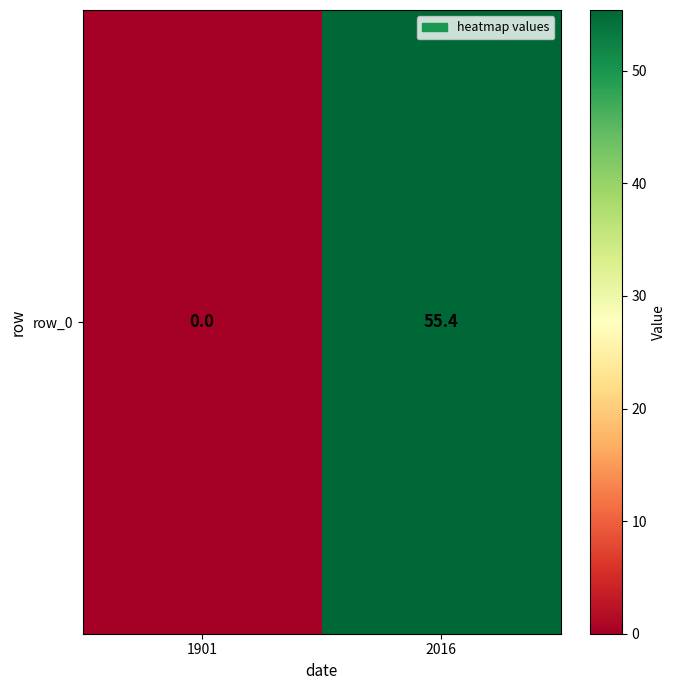

Rank the categories by value from lowest to highest.

1901, 2016